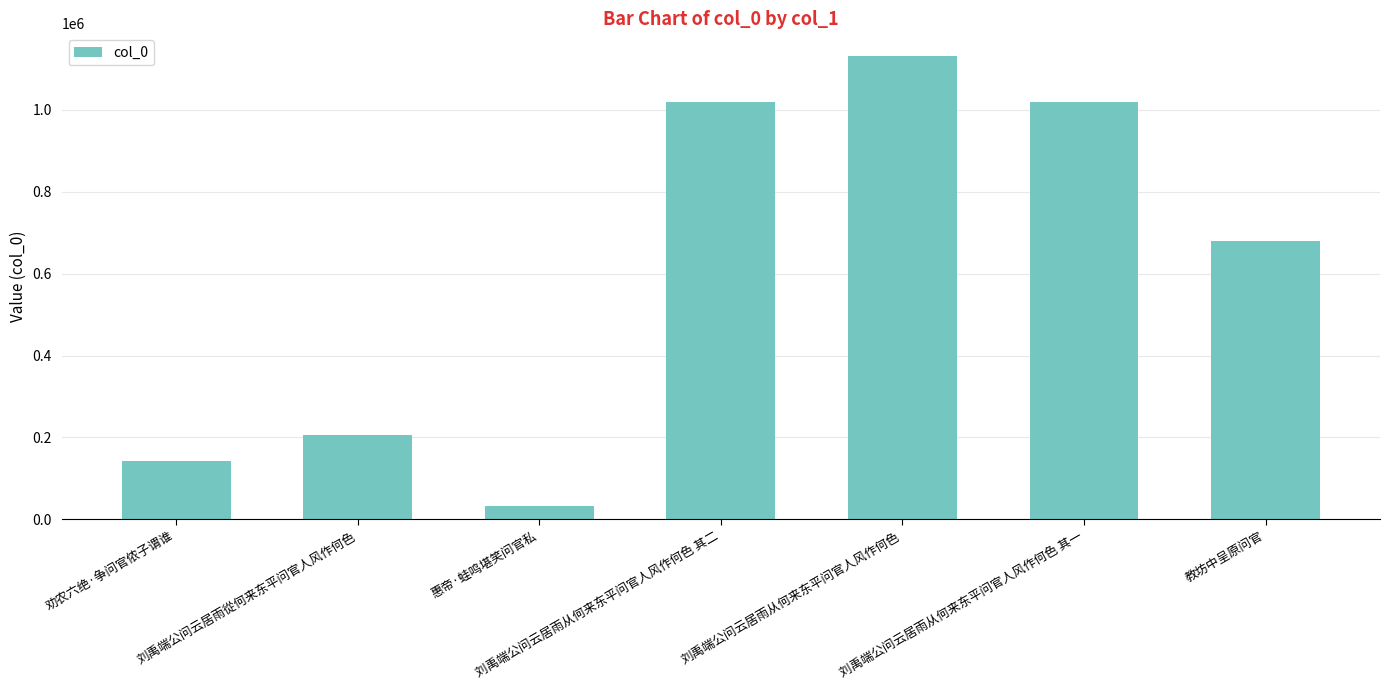

What is the smallest value displayed?

34032